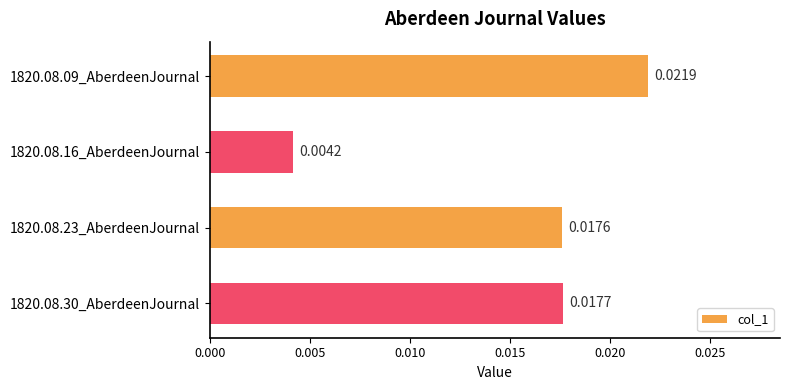

At which category does the chart reach its minimum across all series?

1820.08.16_AberdeenJournal